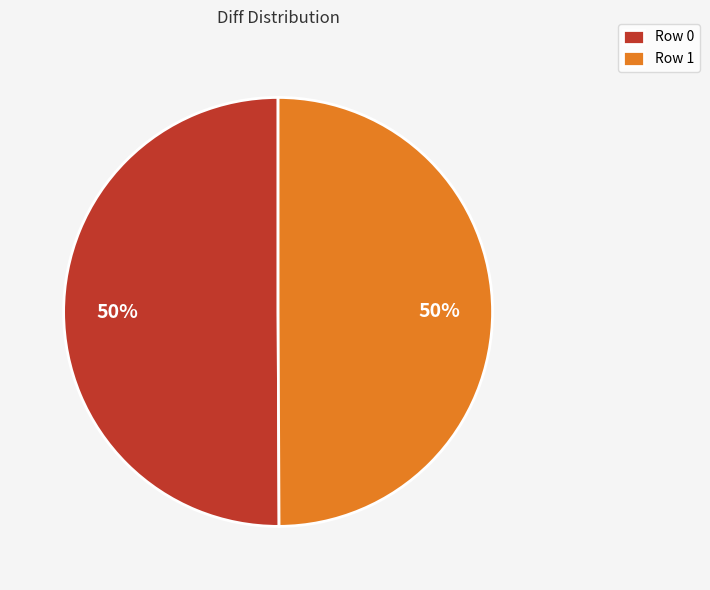

To the nearest percent, what is the combined percentage of Row 0 and Row 1?

100%